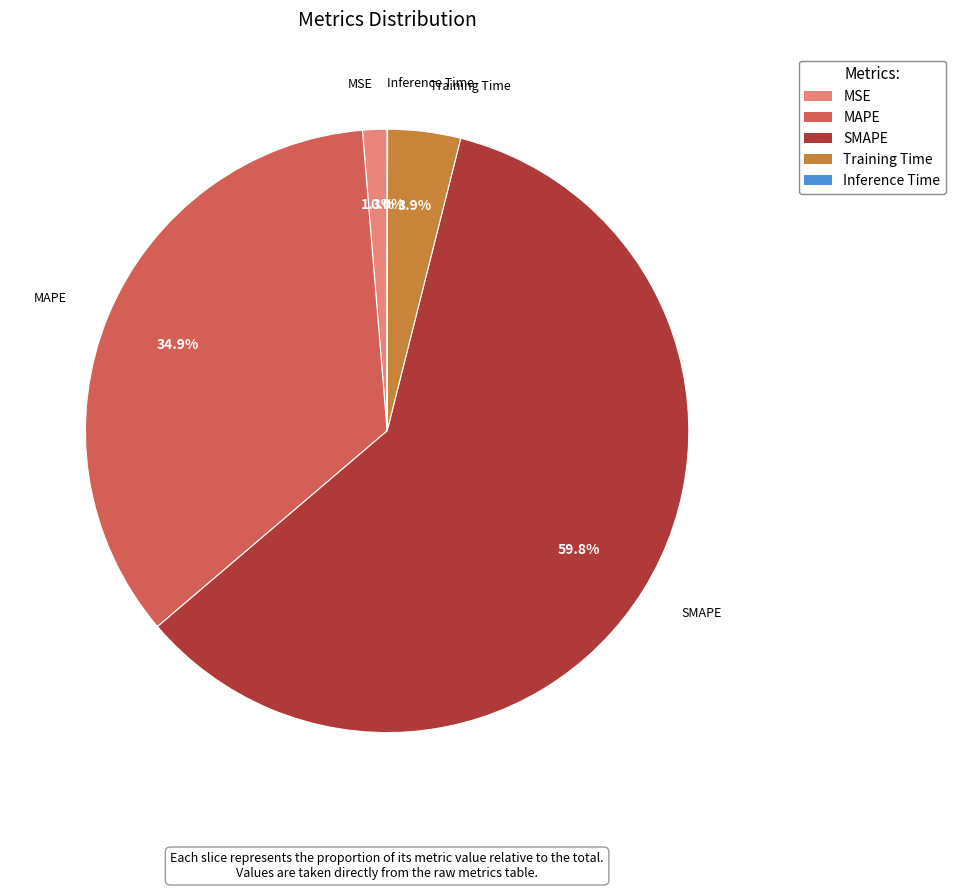

To the nearest percent, what percentage of the pie is Training Time?

4%